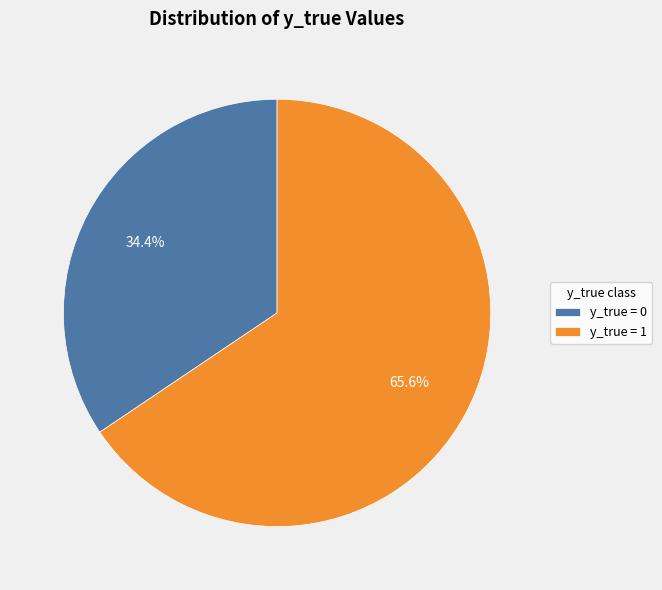

How much of the chart is everything except y_true = 0?

65.6%